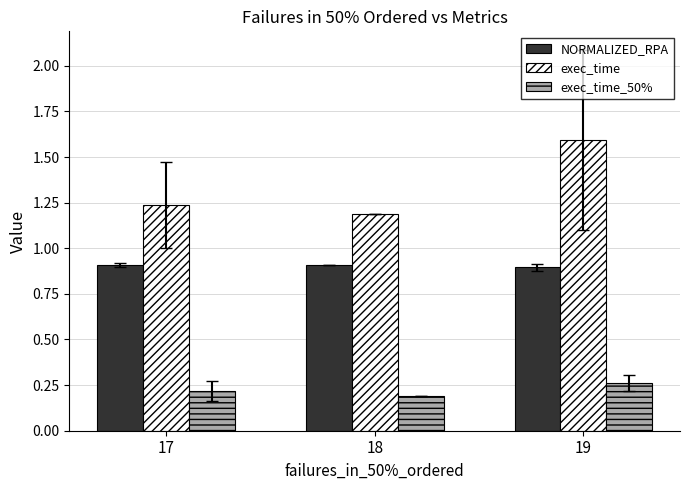

Which series changed the most between 17 and 18?

exec_time